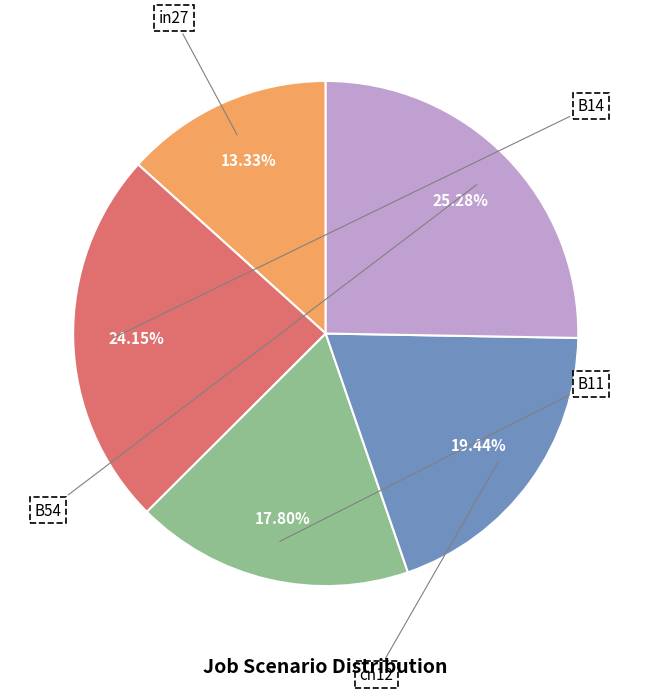

What is the largest slice in the pie chart?

B54